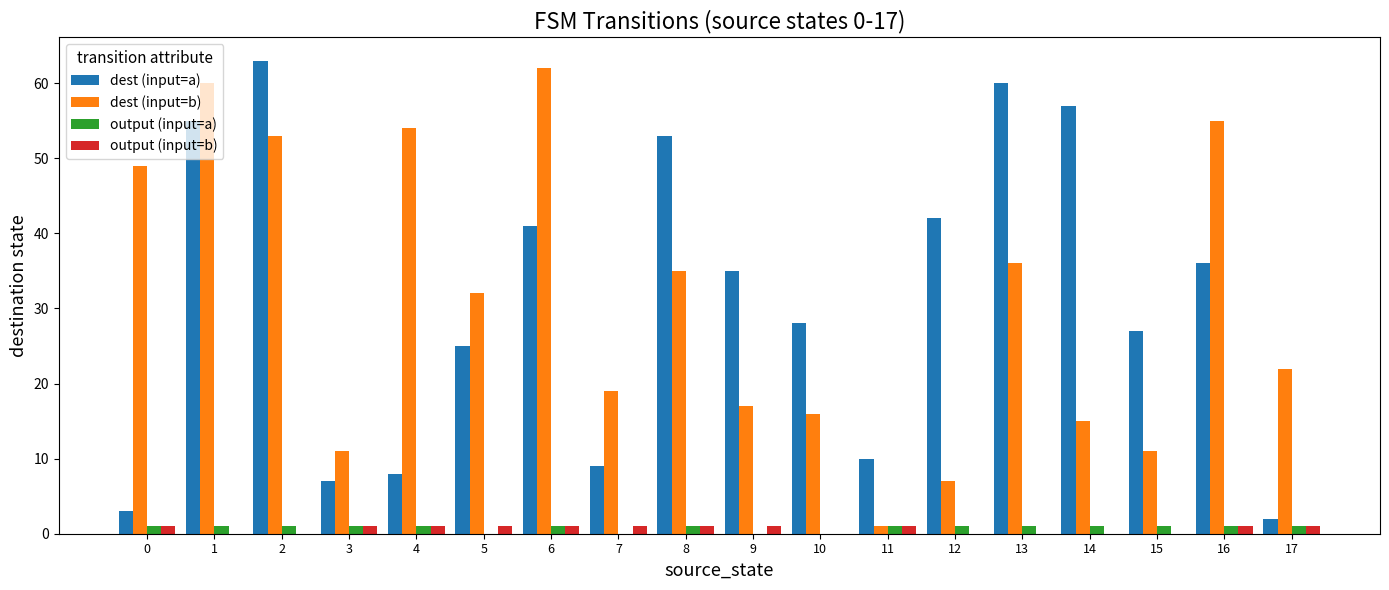

What is the sum of all dest (input=b) values?

555